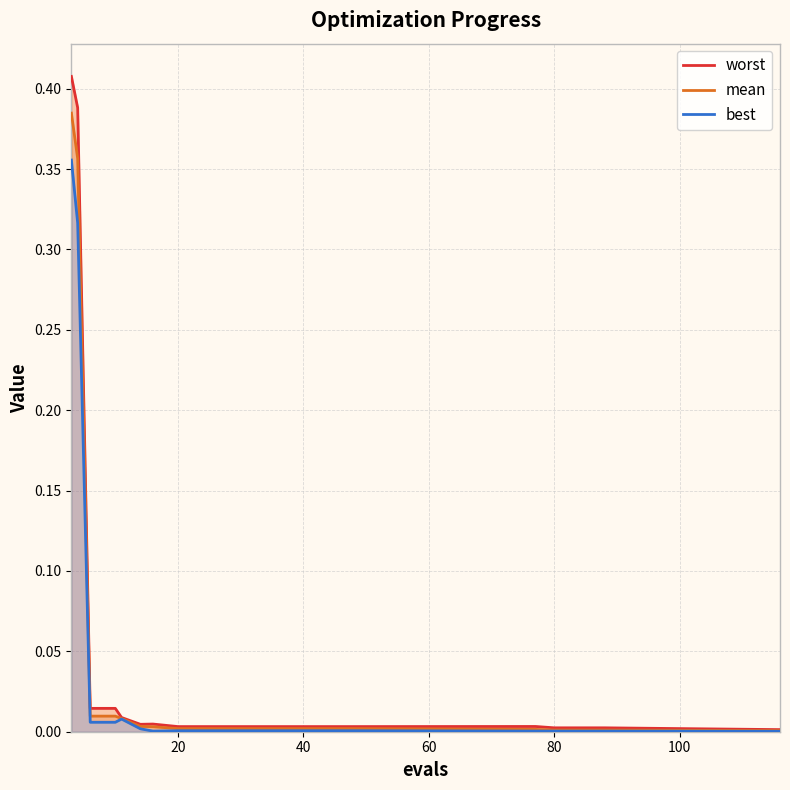

What are all the series names shown in the legend?

worst, mean, best